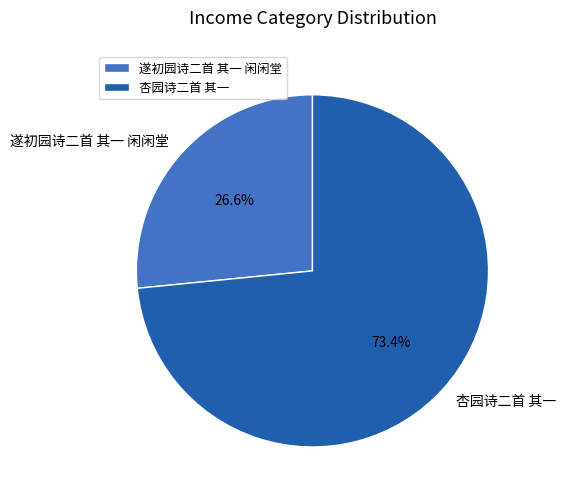

Is it true that 杏园诗二首 其一 is 88% of the pie?

False